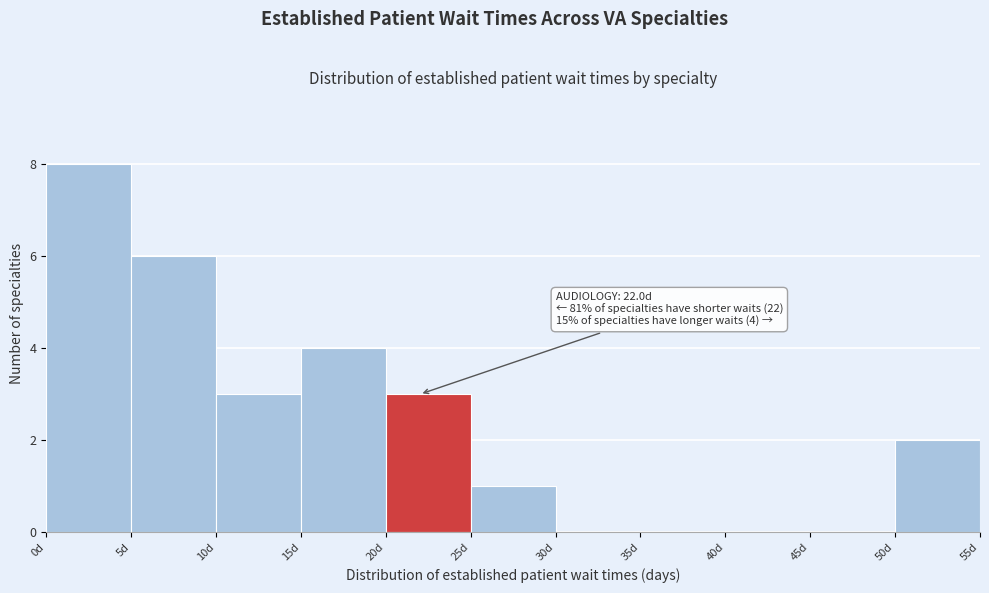

Which range on the x-axis has the tallest bar?

0 to 5